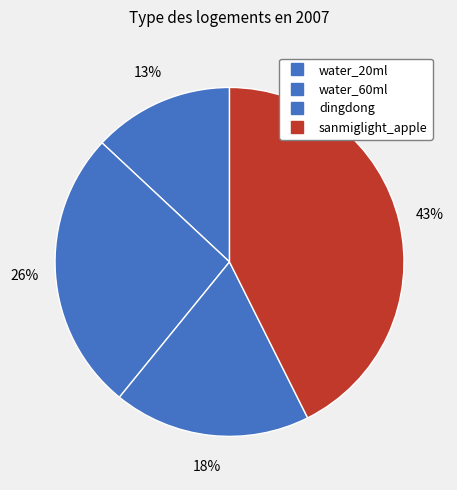

Does any single category account for the majority?

No